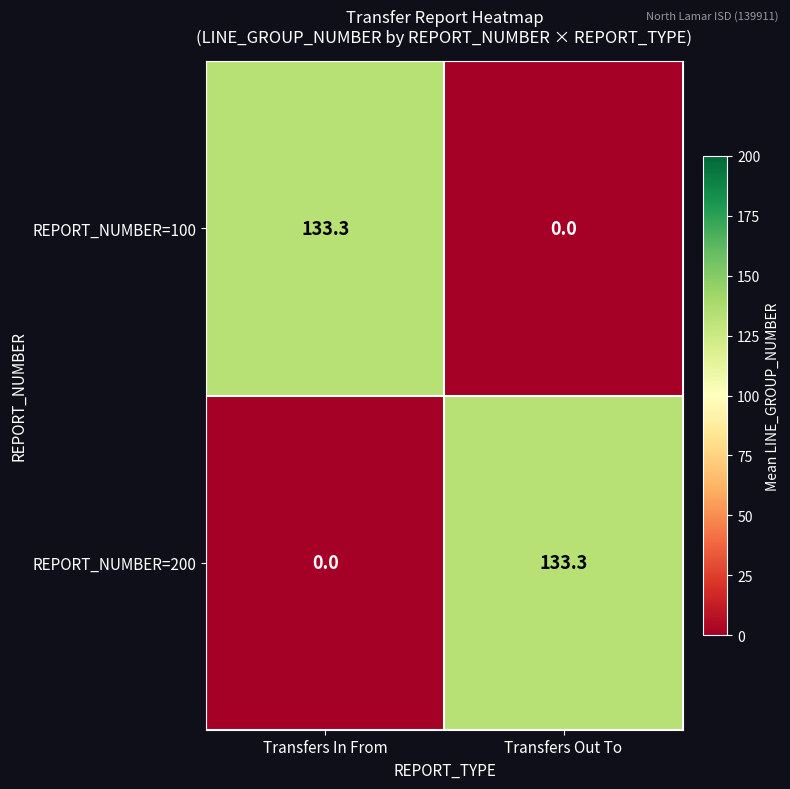

True or false: REPORT_NUMBER=100 has a value of 133.3 at Transfers In From.

True